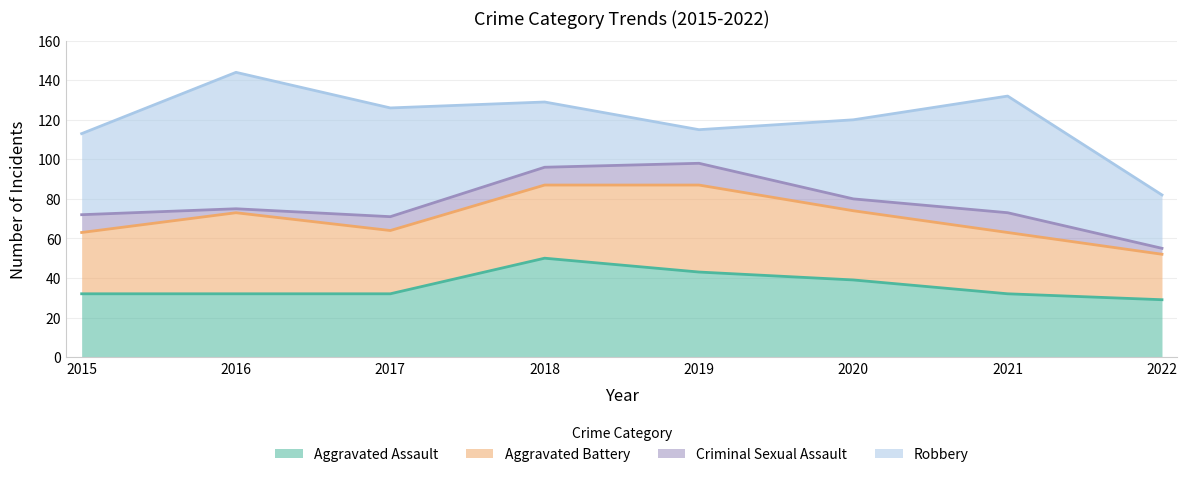

Between 2022 and 2021, which is larger?

2021